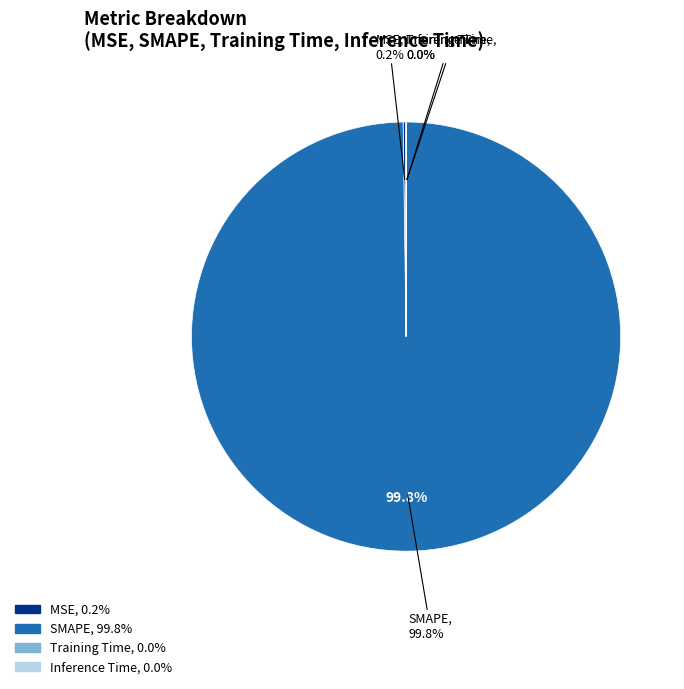

Rank the categories by value from lowest to highest.

Inference Time, Training Time, MSE, SMAPE